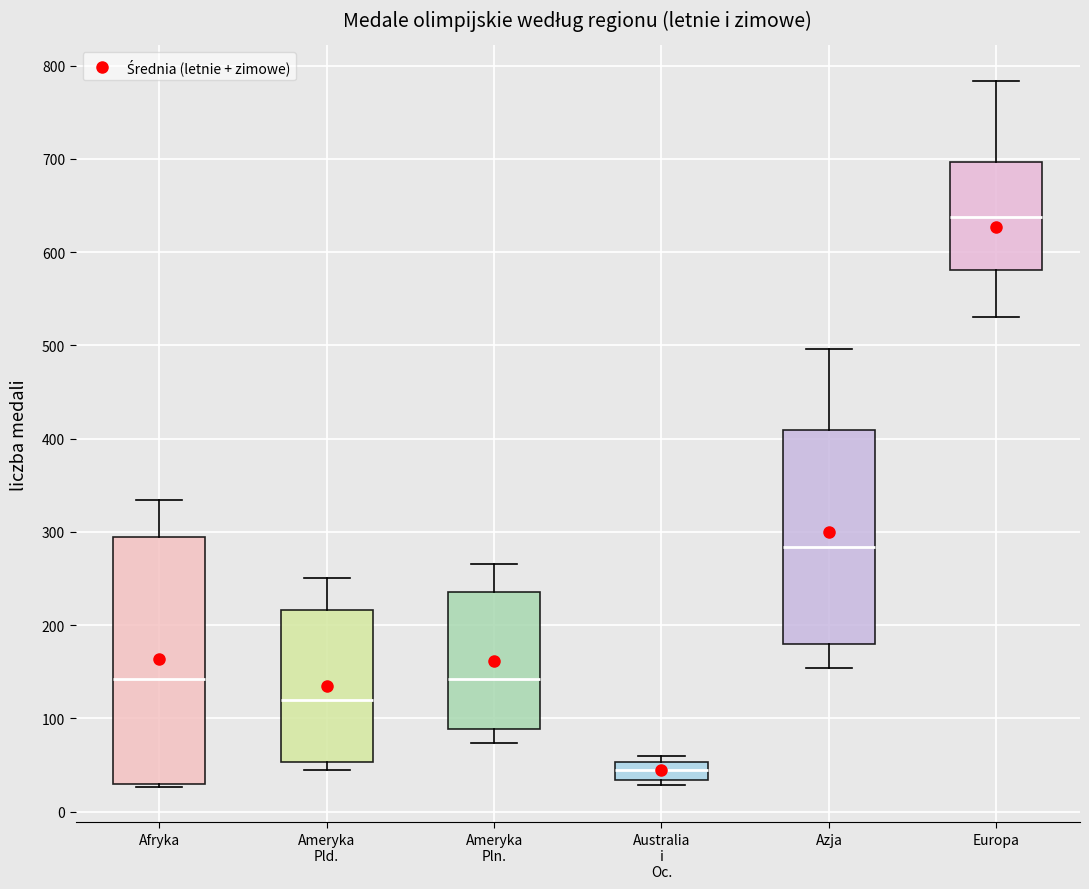

Which box's median line is the highest?

Europa